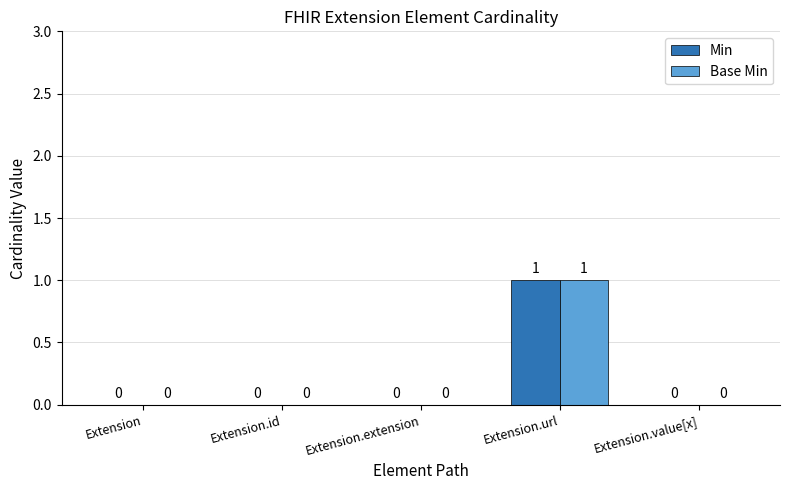

What is the greatest value displayed?

1